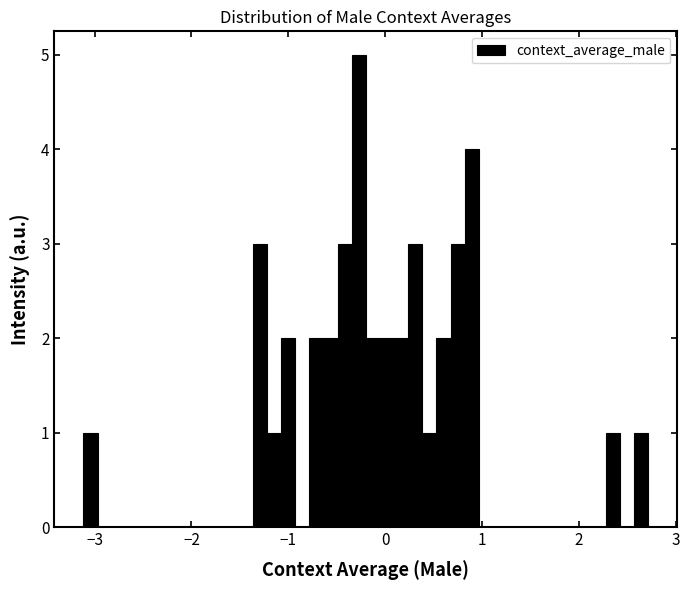

Around what value on the x-axis is the tallest bar? Give the approximate position of its centre, as read against the axis.

-0.3